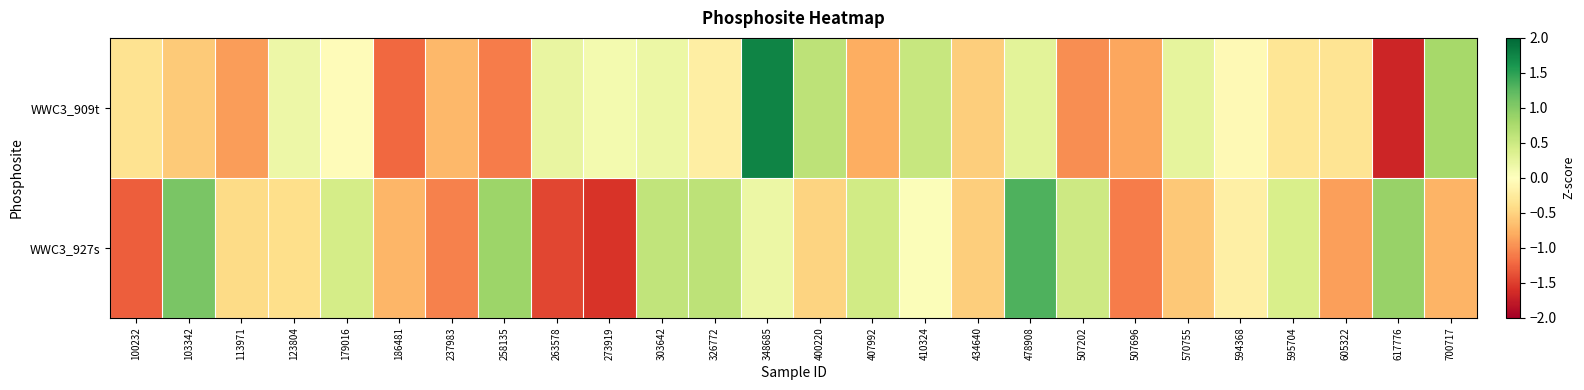

What is the spread (max minus min) of values at 103342?

1.6